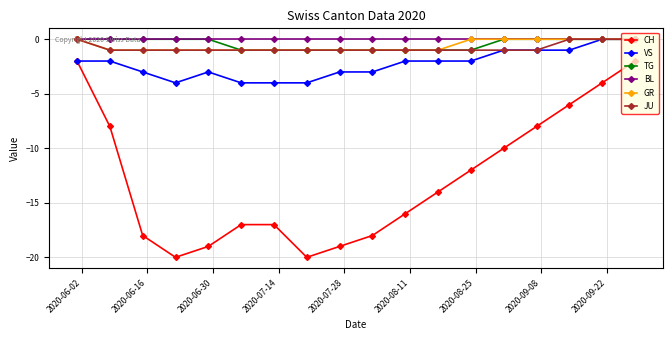

Which series has the widest spread of values?

CH